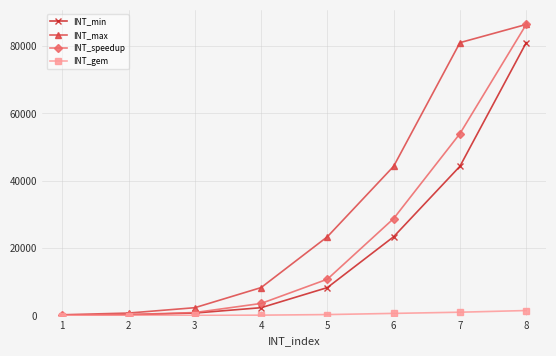

Which series has the largest range (max minus min)?

INT_speedup